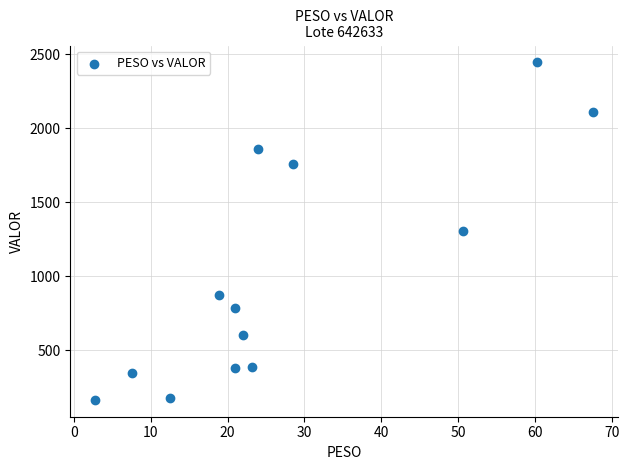

What is the range of X values (max minus min)?

64.9